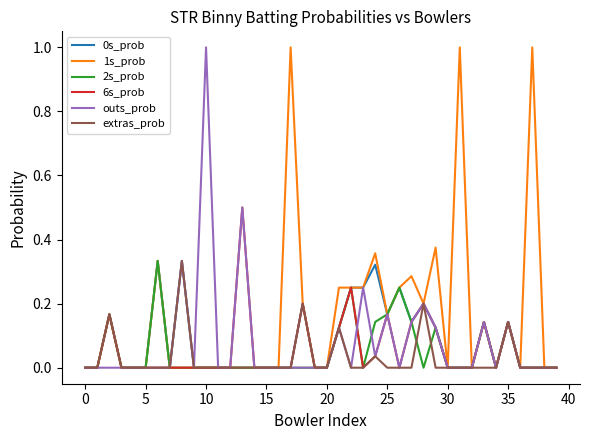

True or false: 2s_prob and extras_prob cross at least once.

True